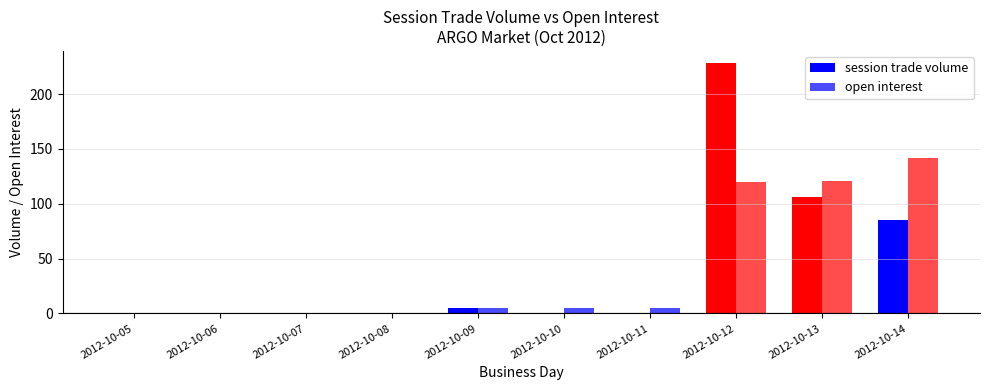

Is it true that session trade volume equals -80 at 2012-10-11?

False